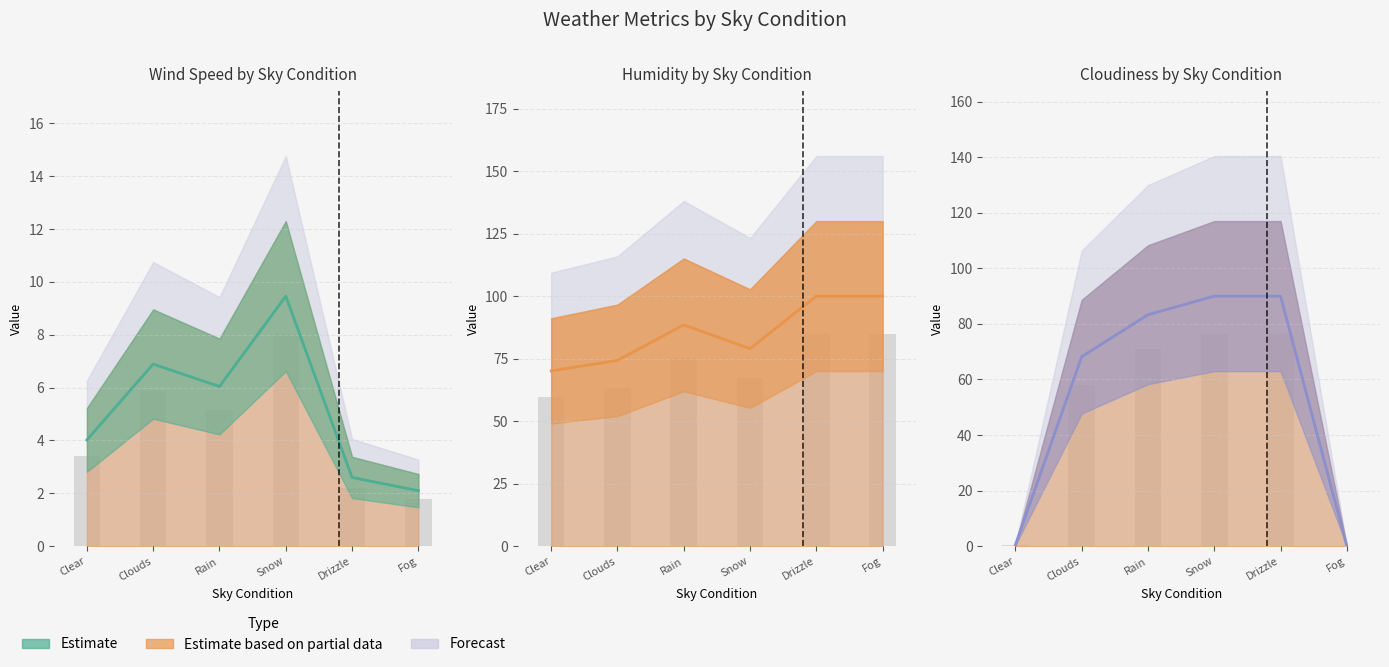

True or false: Wind Speed has a value of 2.8 at Clouds.

False